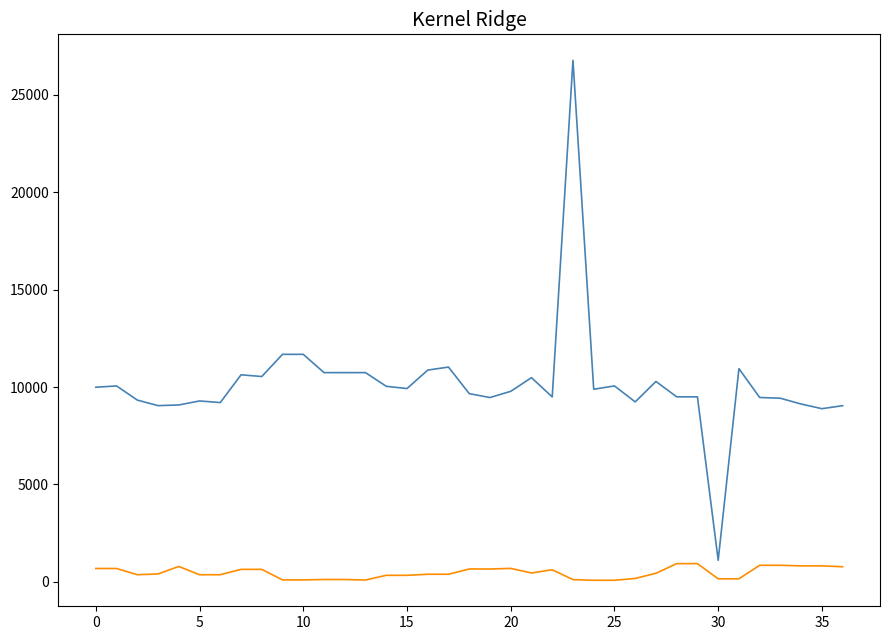

What is the greatest value displayed?

26779